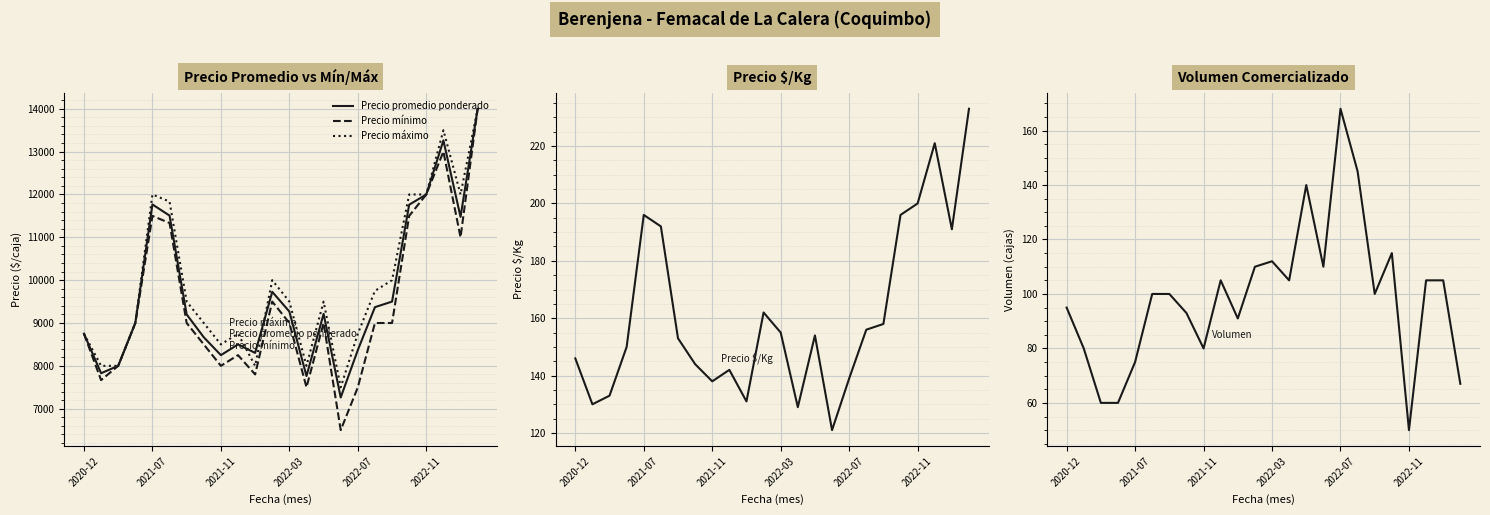

At how many categories does at least one series exceed 9163?

13